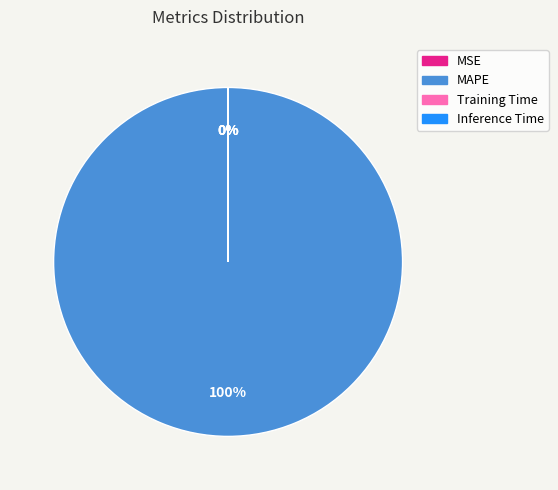

Is it true that MAPE is 93% of the pie?

False